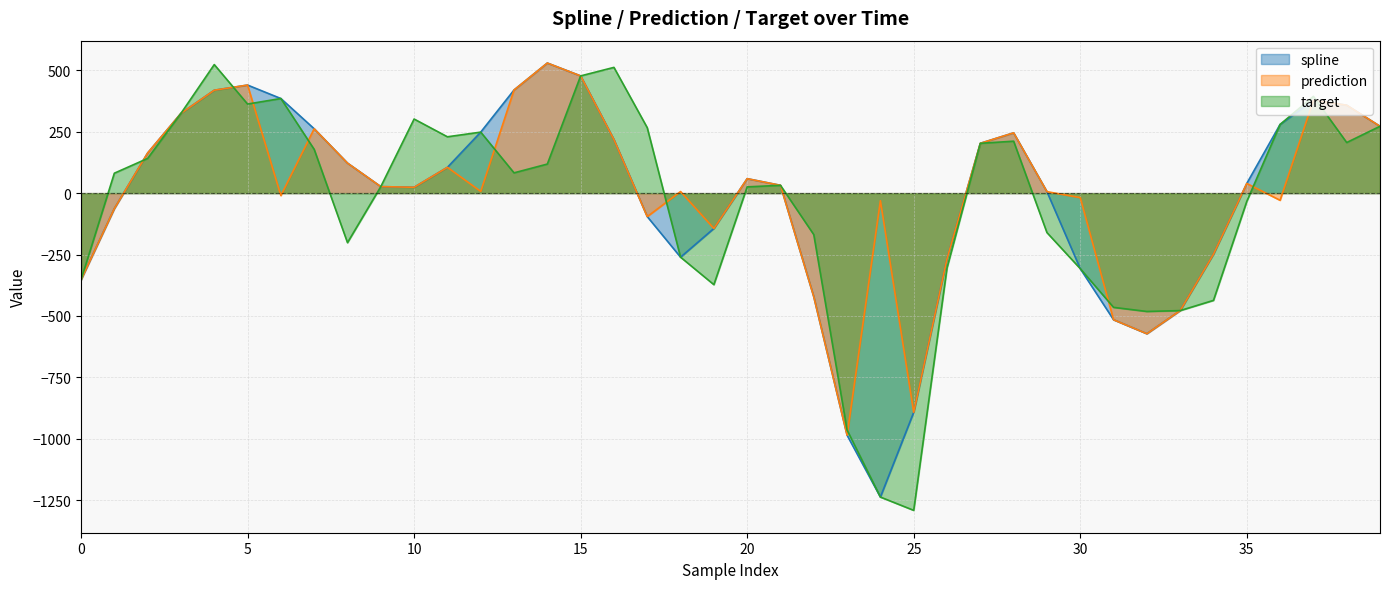

At which category does the chart reach its peak across all series?

14